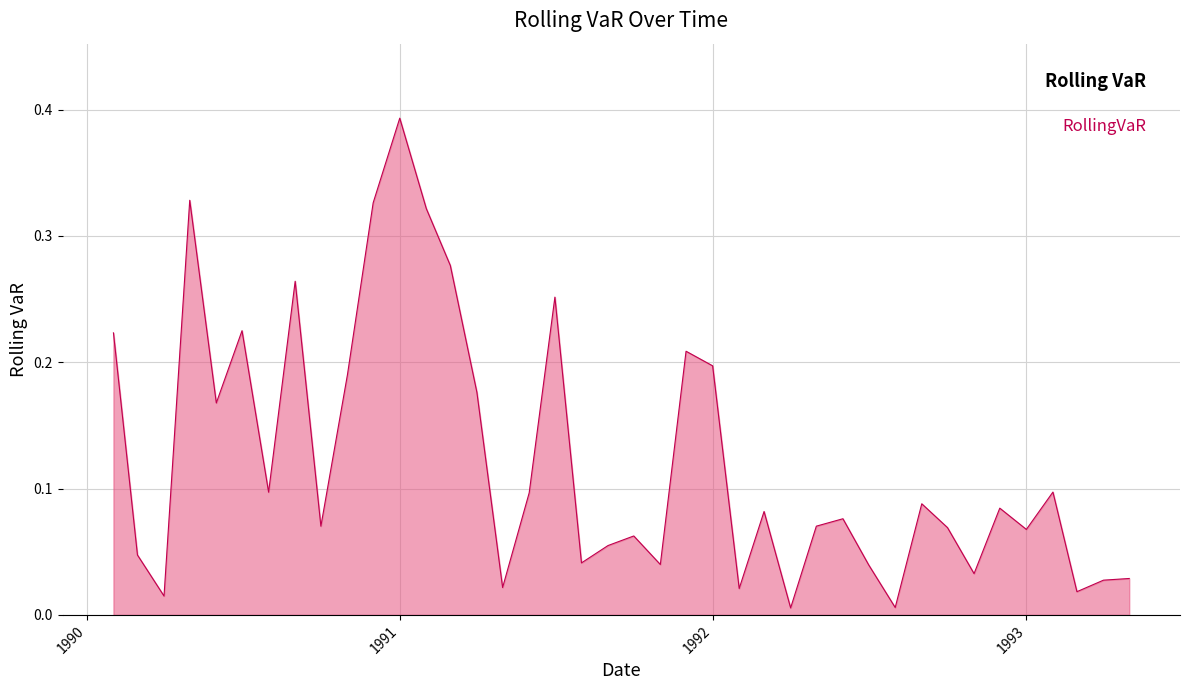

Does the chart display data point markers on the line(s)?

No